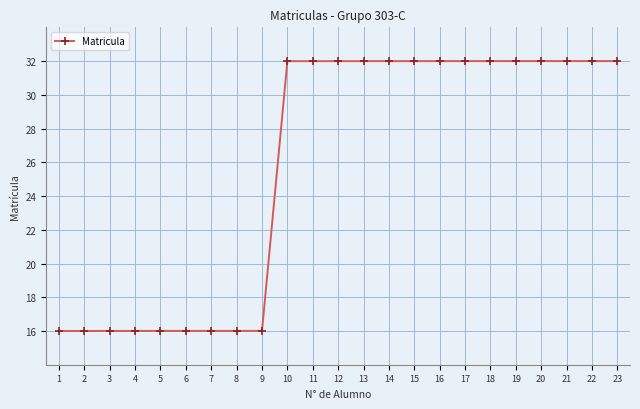

How many lines are shown in the chart?

1